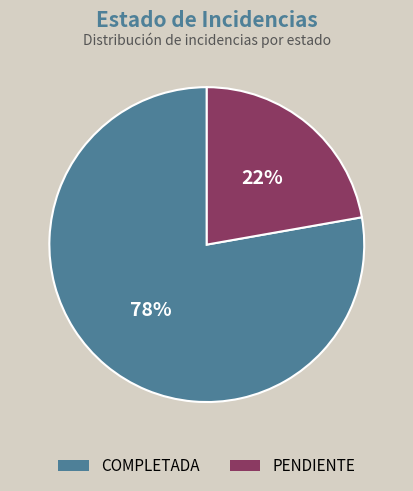

Which category accounts for the majority?

COMPLETADA